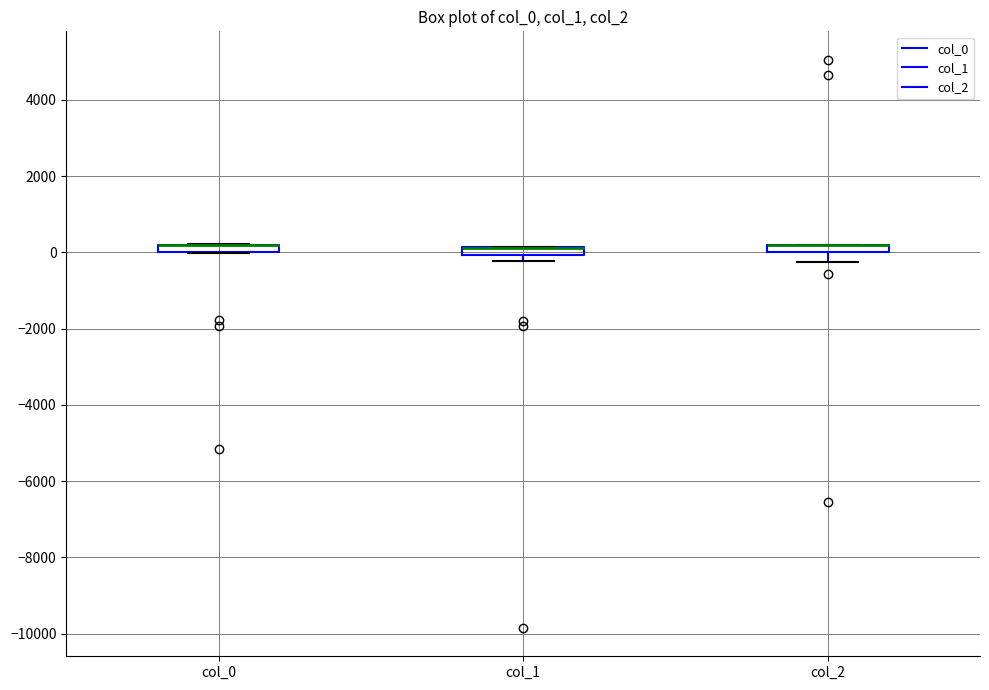

Where is the upper edge of the box for col_1 on the y-axis? The values are not printed on the chart, so give them approximately, as read against the axis.

200